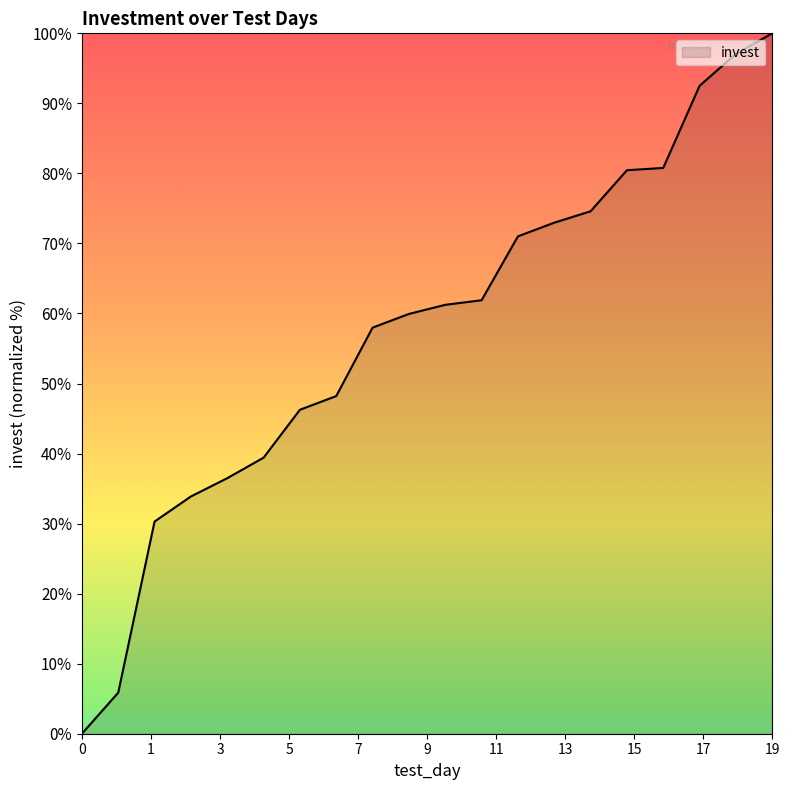

What is the difference between the maximum and minimum values?

100.0